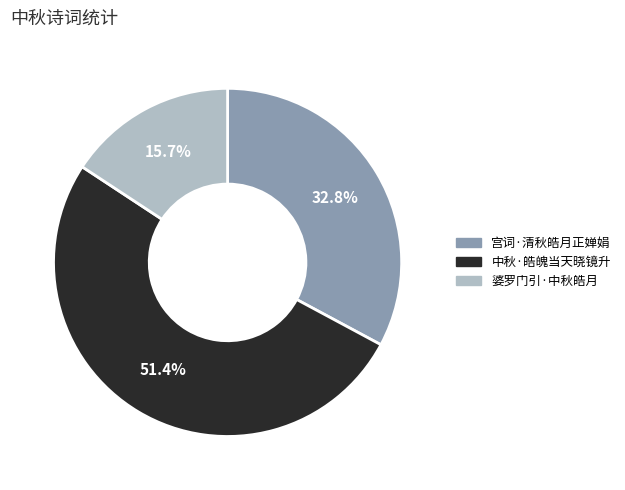

What percentage do 婆罗门引·中秋皓月 and 中秋·皓魄当天晓镜升 together represent?

67.2%